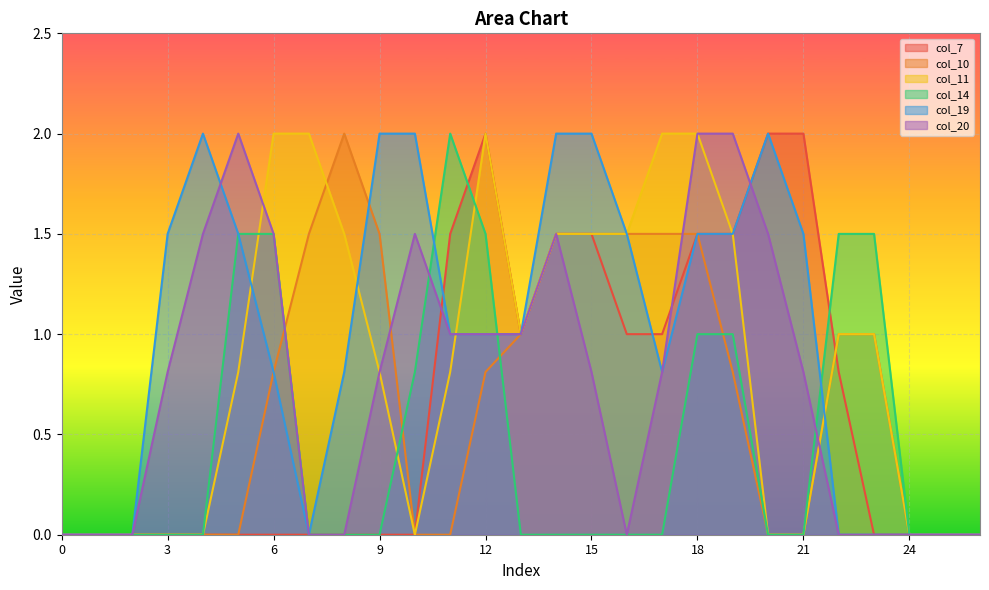

What is the average value of the col_19 series?

1.0